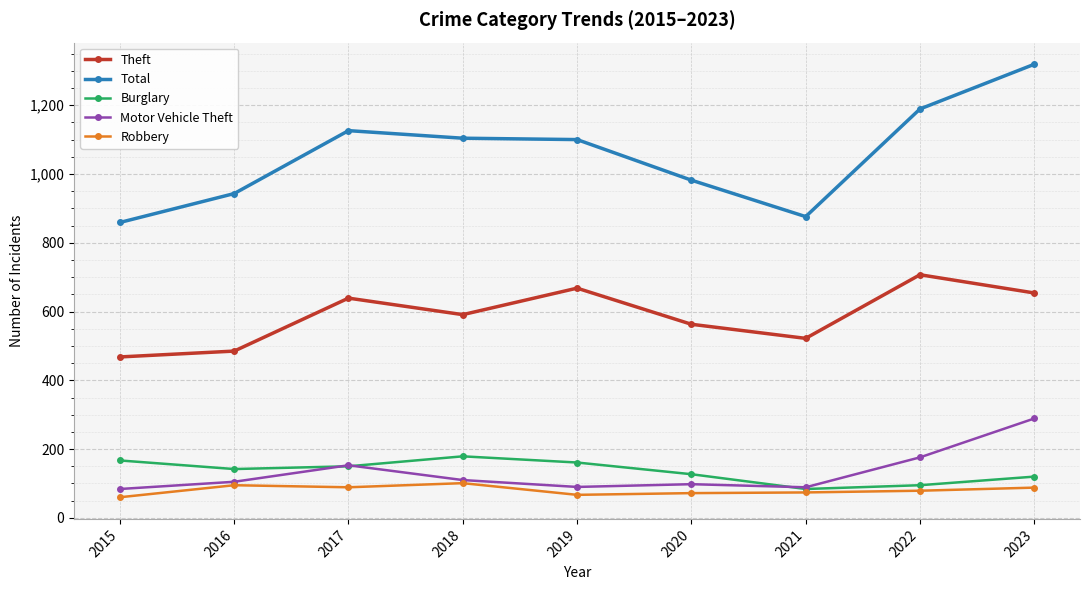

Between 2016 and 2020, which series saw the biggest shift?

Theft